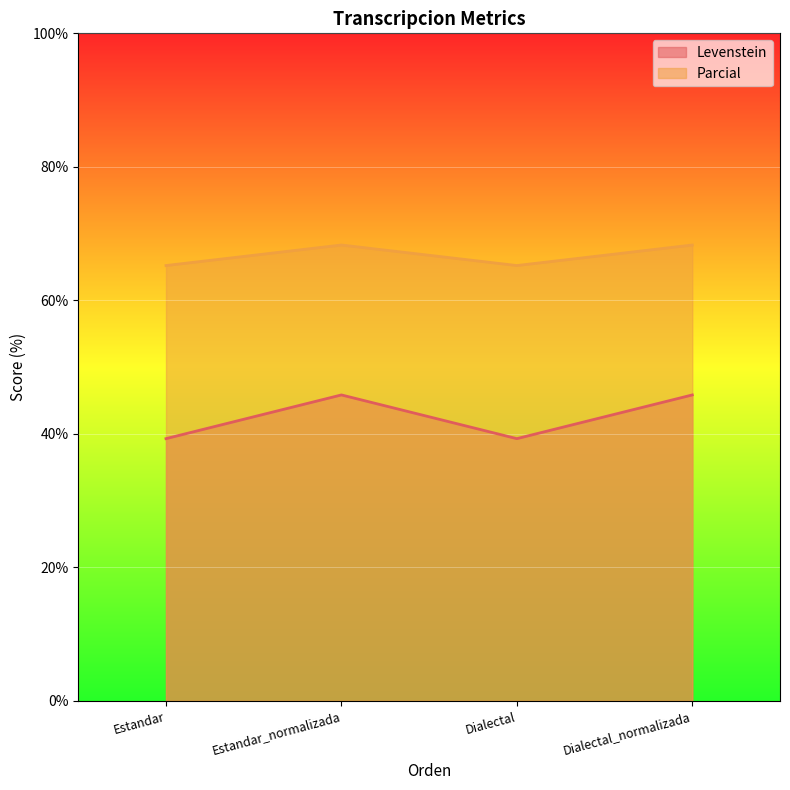

What is the value of the Levenstein point at the 4th from the left?

45.8